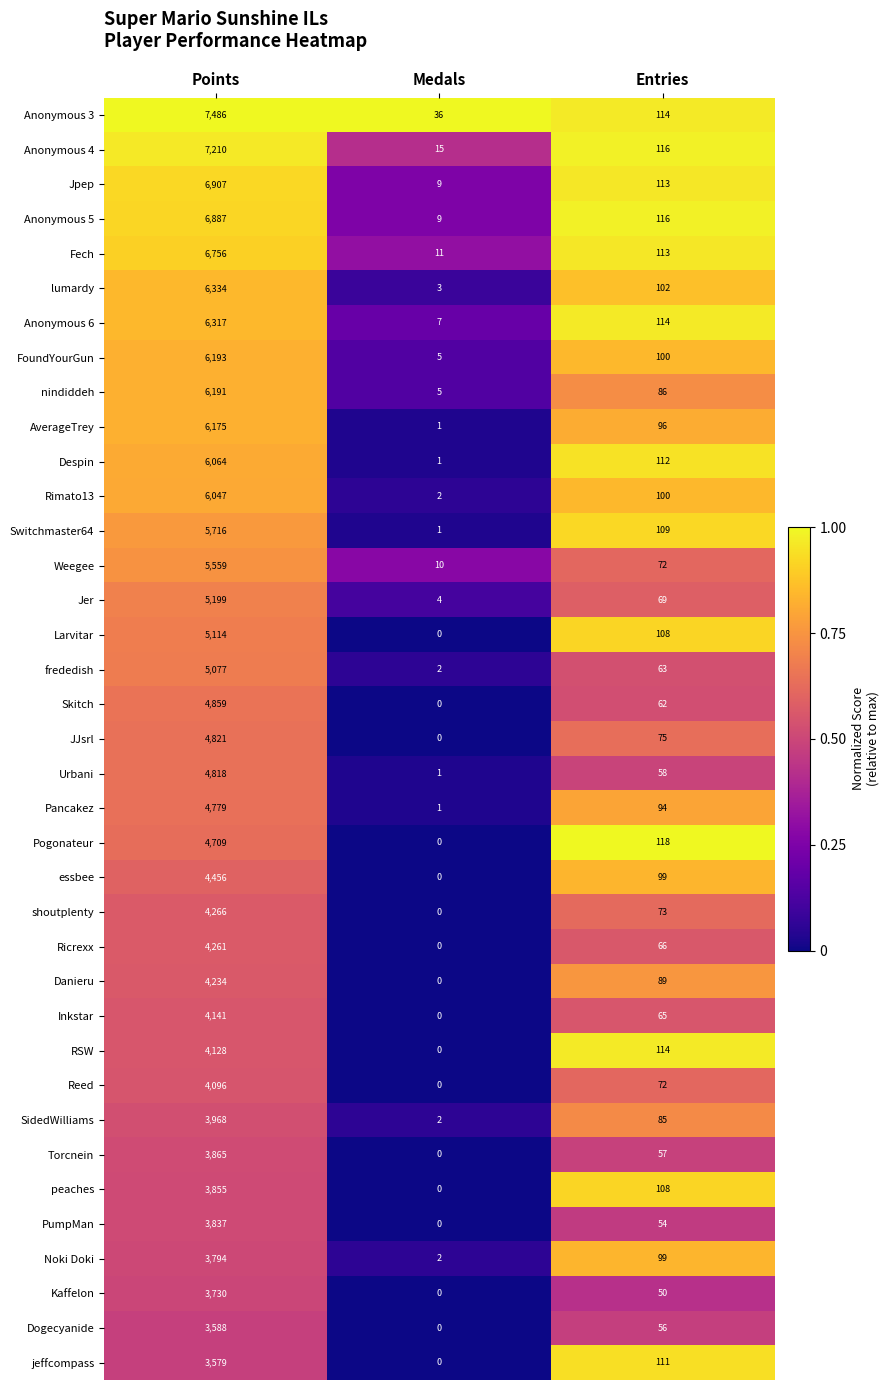

The value of Fech at Medals is 3. True or false?

False